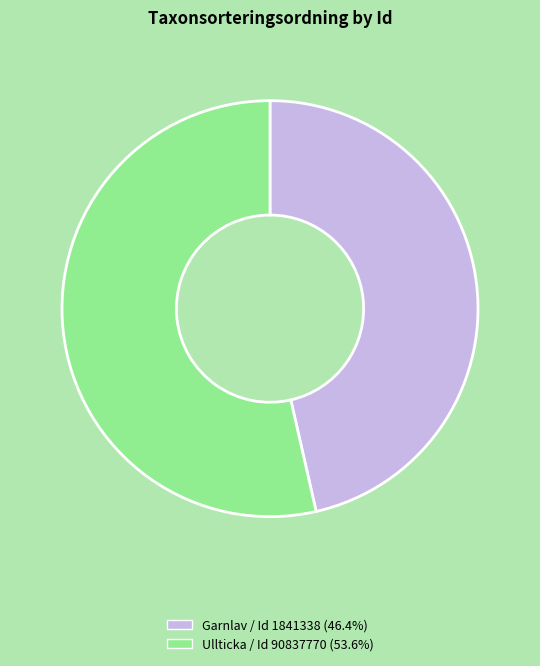

Is there a majority slice in this chart?

Yes